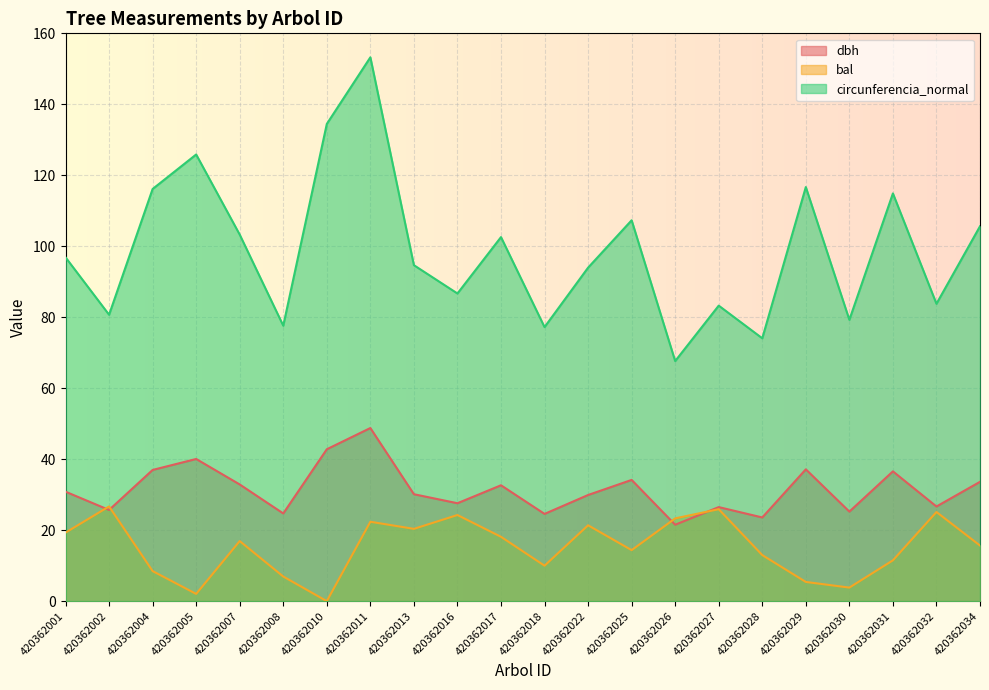

List the labels in order of circunferencia_normal value, largest first.

420362011, 420362010, 420362005, 420362029, 420362004, 420362031, 420362025, 420362034, 420362007, 420362017, 420362001, 420362013, 420362022, 420362016, 420362032, 420362027, 420362002, 420362030, 420362008, 420362018, 420362028, 420362026